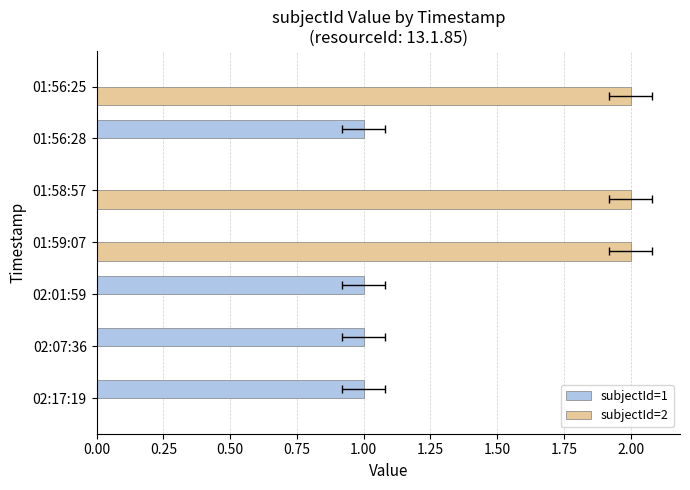

How many values in the subjectId=2 series exceed 0?

3